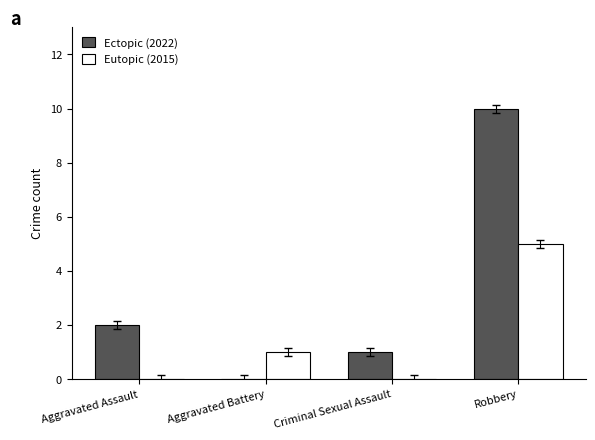

True or false: Eutopic (2015) has a value of 0 at Criminal Sexual Assault.

True